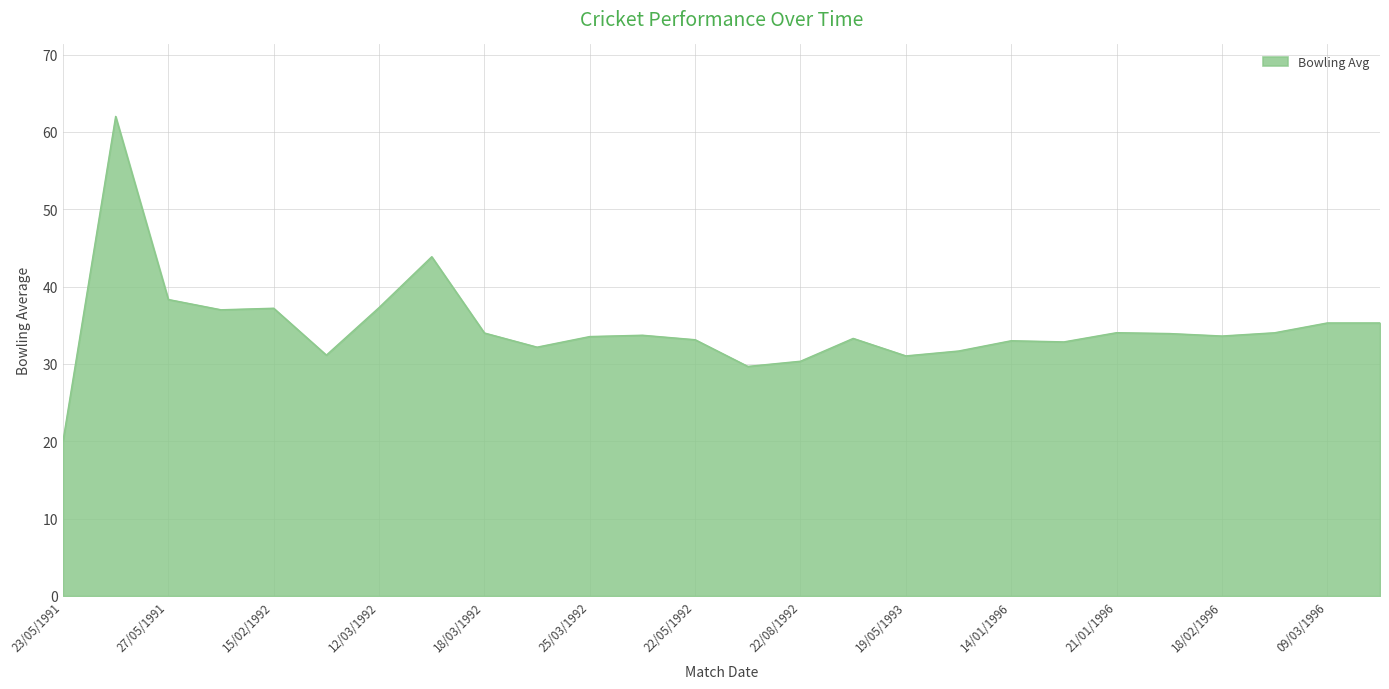

What is the difference between the maximum and minimum values?

42.0